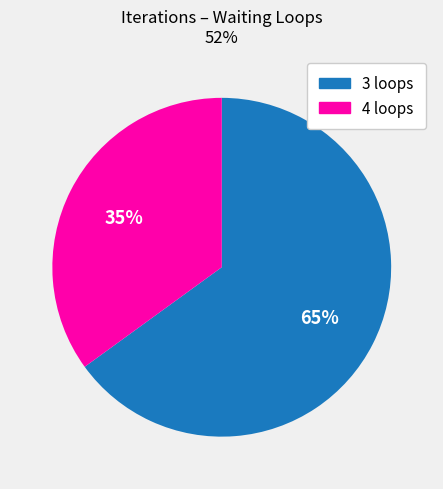

Combined, do 3 loops and 4 loops account for over 50%?

Yes